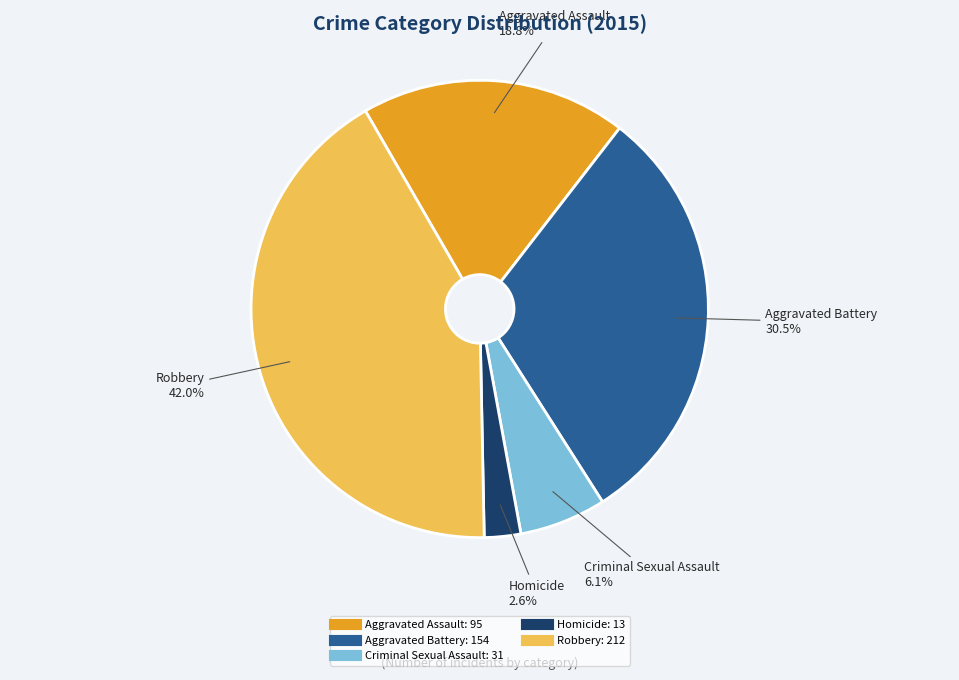

Which category has the smallest portion of the pie?

Homicide